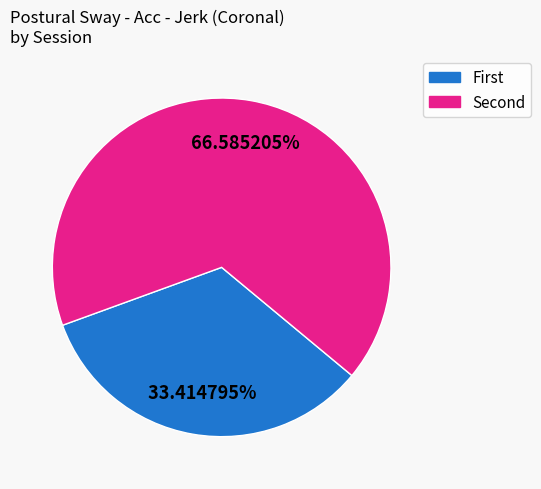

Which slice is the smallest?

First